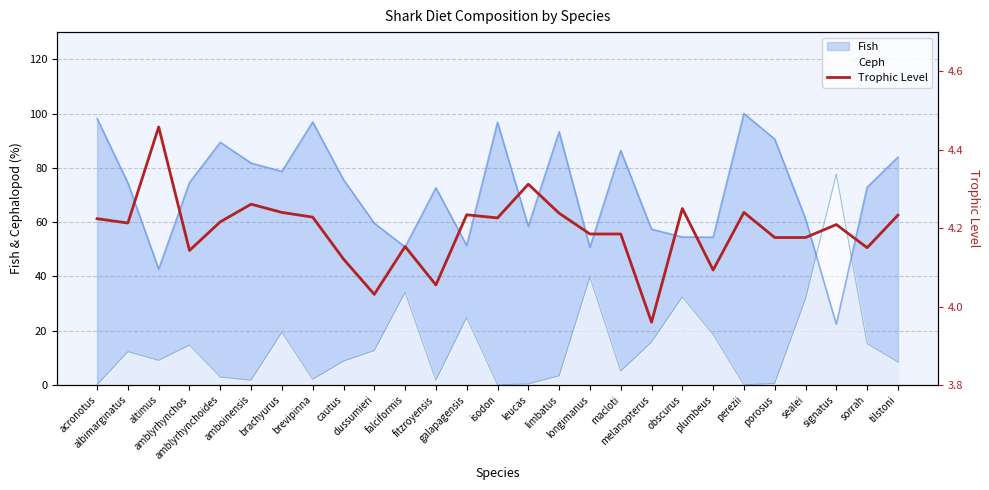

What is the label of the 27th point from the left?

tilstoni